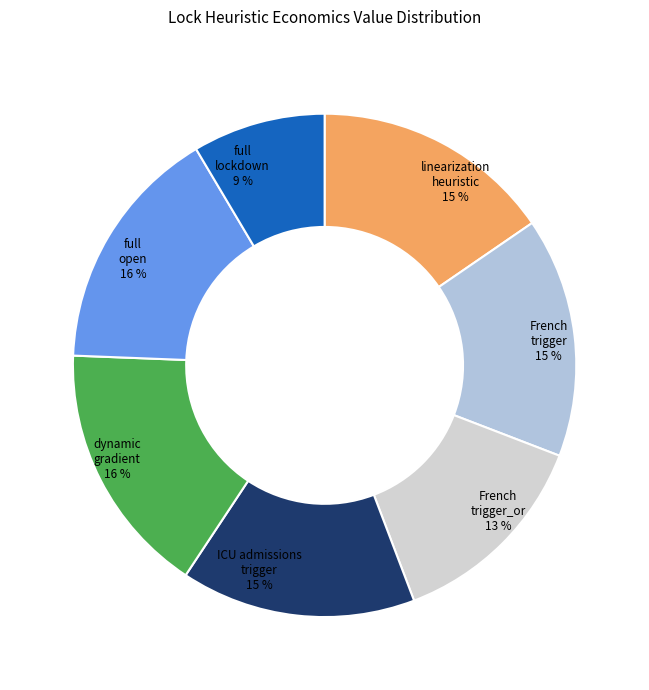

To the nearest percent, what is the difference between the largest and smallest slice percentages?

8%